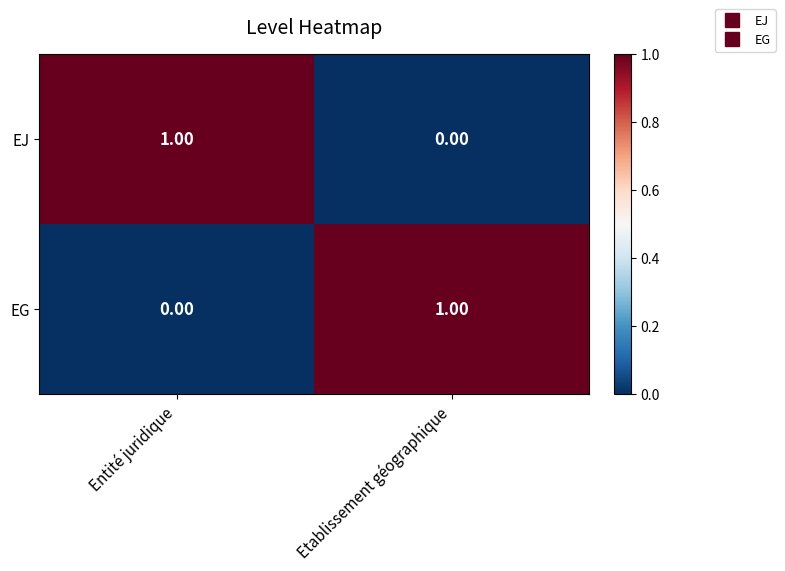

Rank the categories by EG value from lowest to highest.

Entité juridique, Etablissement géographique